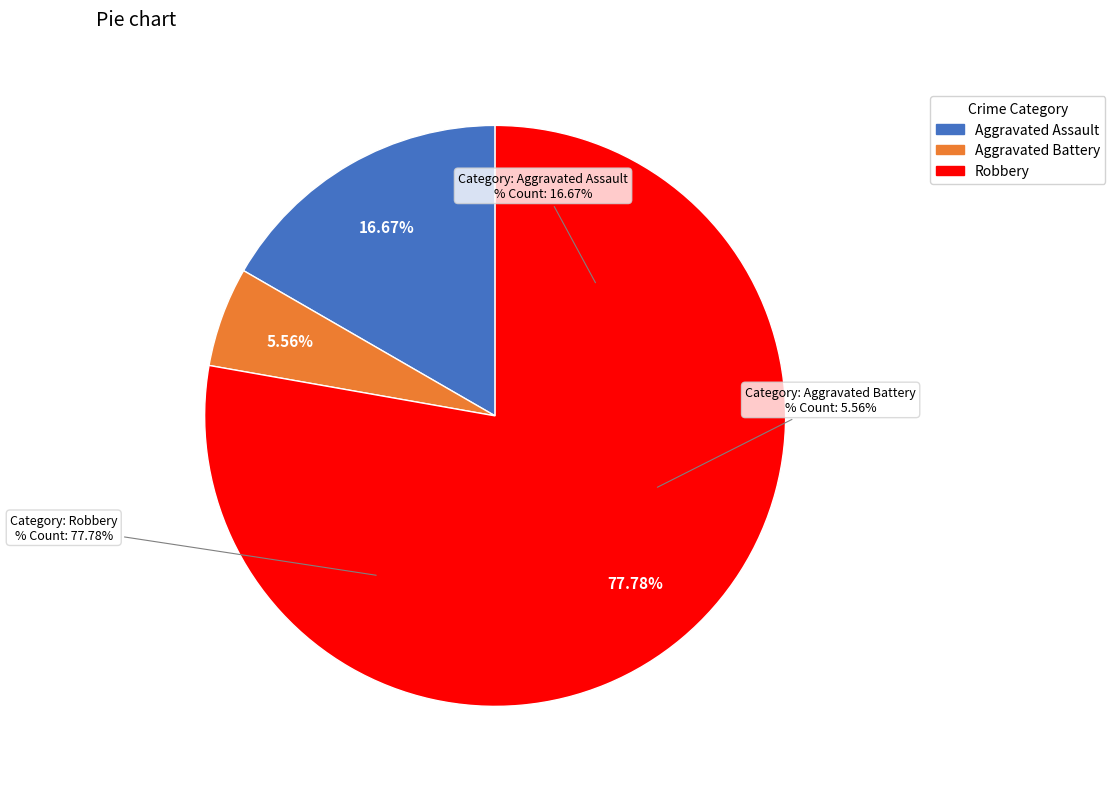

To the nearest percent, what is the difference between the largest and smallest slice percentages?

72%